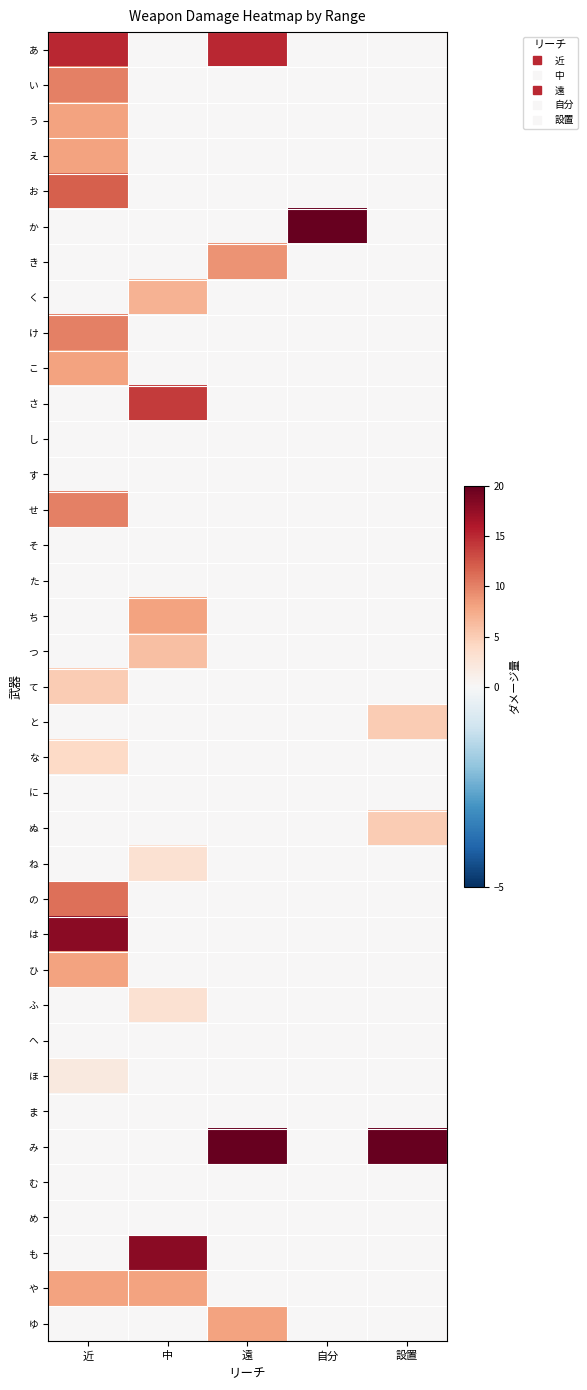

List the series in order of their peak value, highest first.

か, み, は, も, あ, さ, お, の, い, け, せ, き, う, え, こ, ち, ひ, や, ゆ, く, つ, て, と, ぬ, な, ね, ふ, ほ, し, す, そ, た, に, へ, ま, む, め